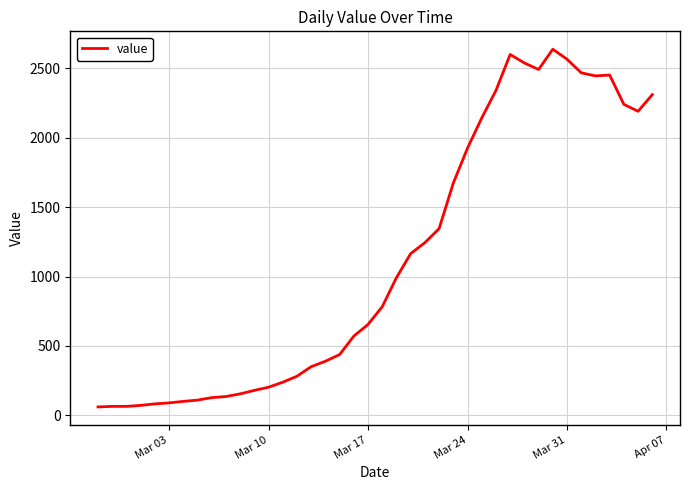

What is the smallest value displayed?

61